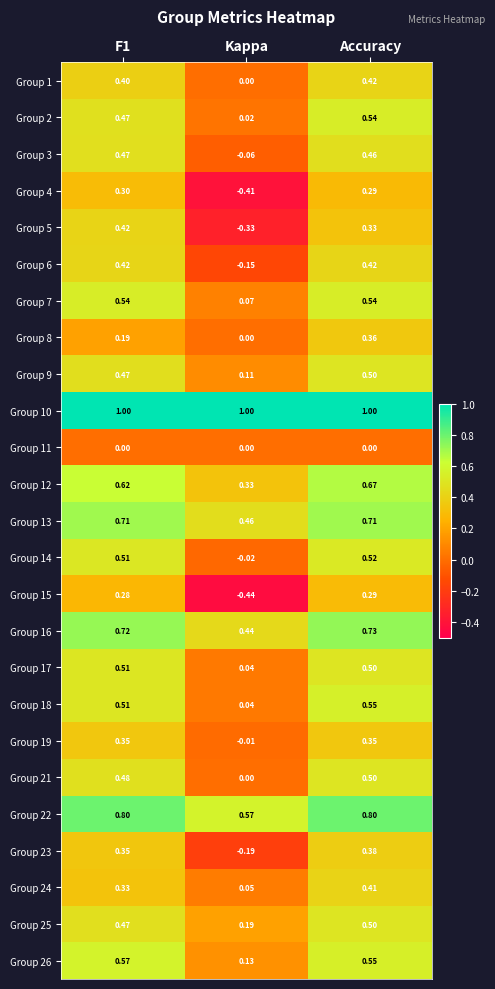

Which series changed the most between Kappa and Accuracy?

Group 15